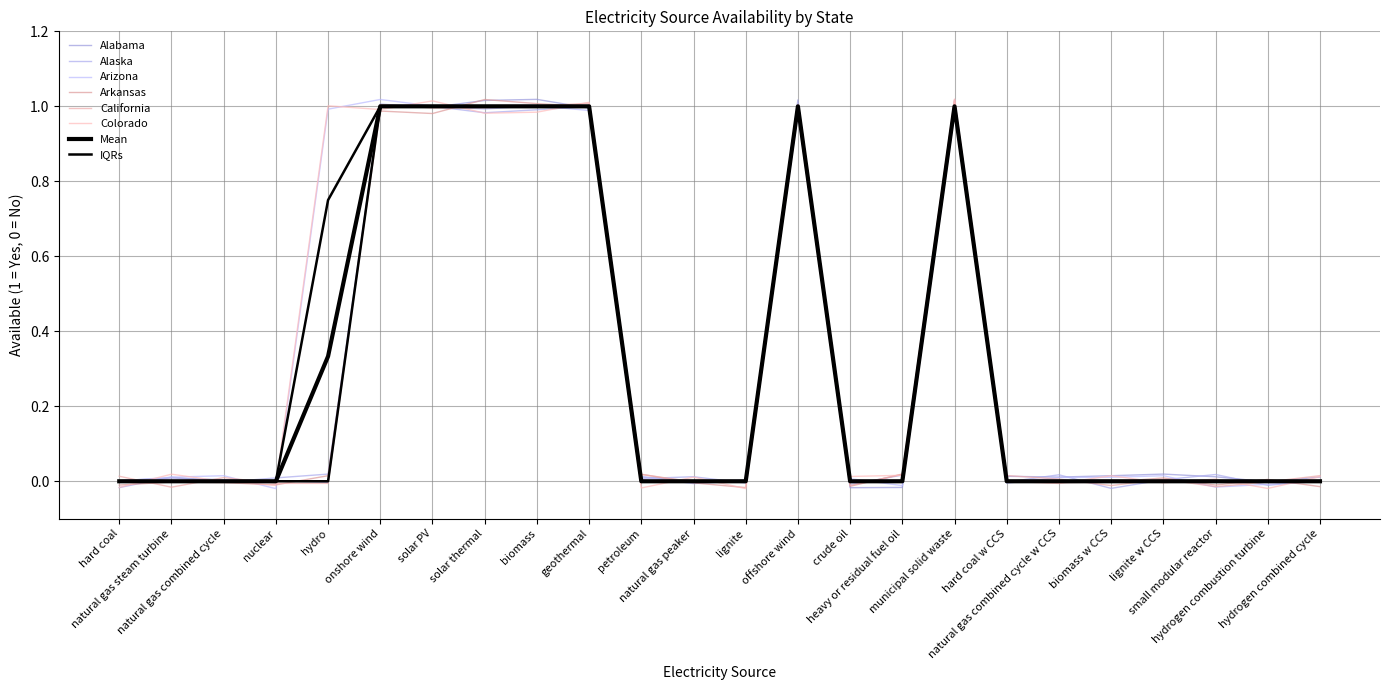

Rank the series at natural gas peaker from highest to lowest value.

Arkansas, Colorado, Alaska, Alabama, California, Arizona